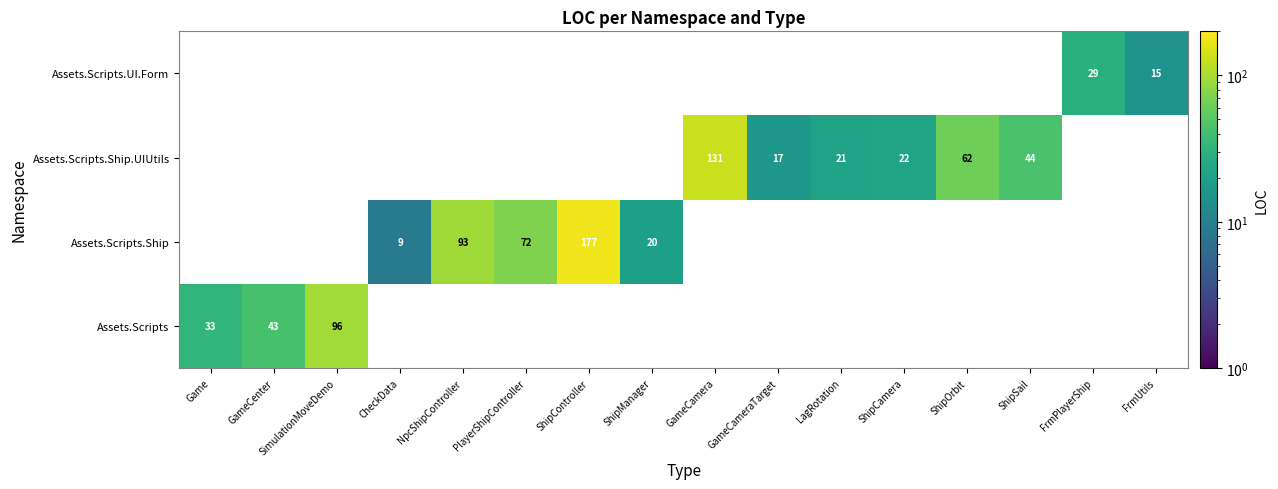

Which label corresponds to the smallest value in the chart?

CheckData